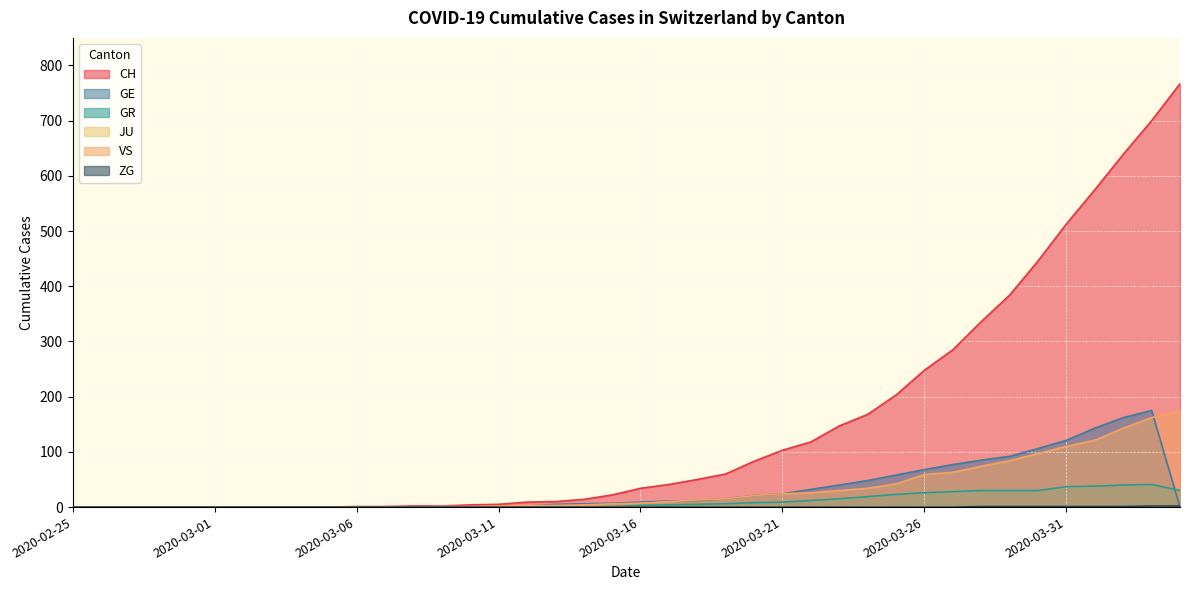

What is the difference between the highest and lowest values at 2020-03-30?

445